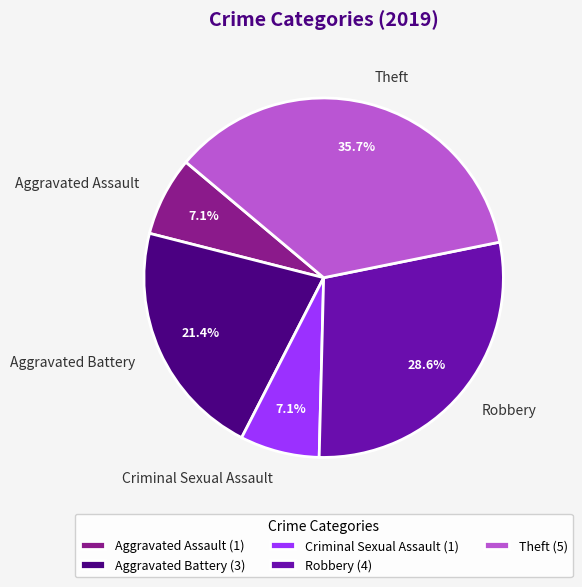

Count the number of slices in the pie.

5